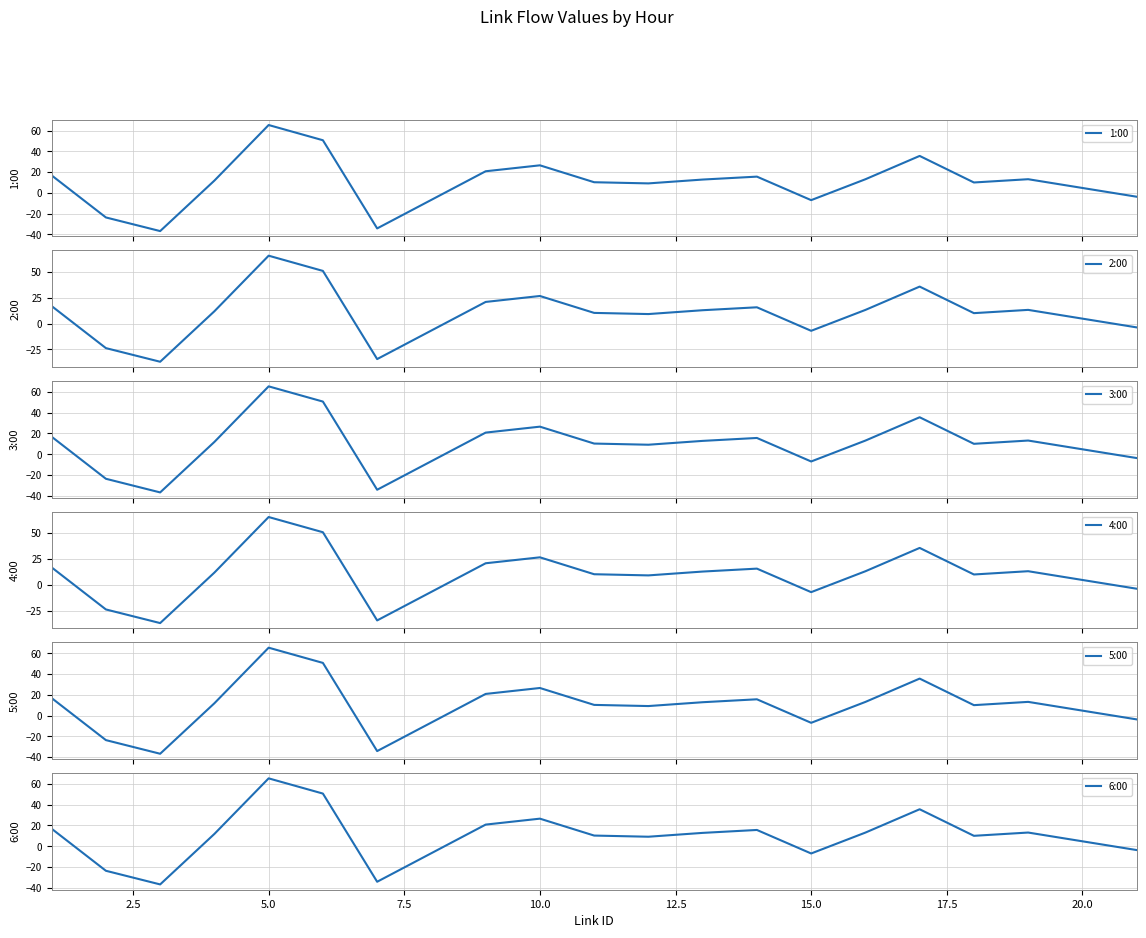

What is the minimum value for 2:00?

-36.8